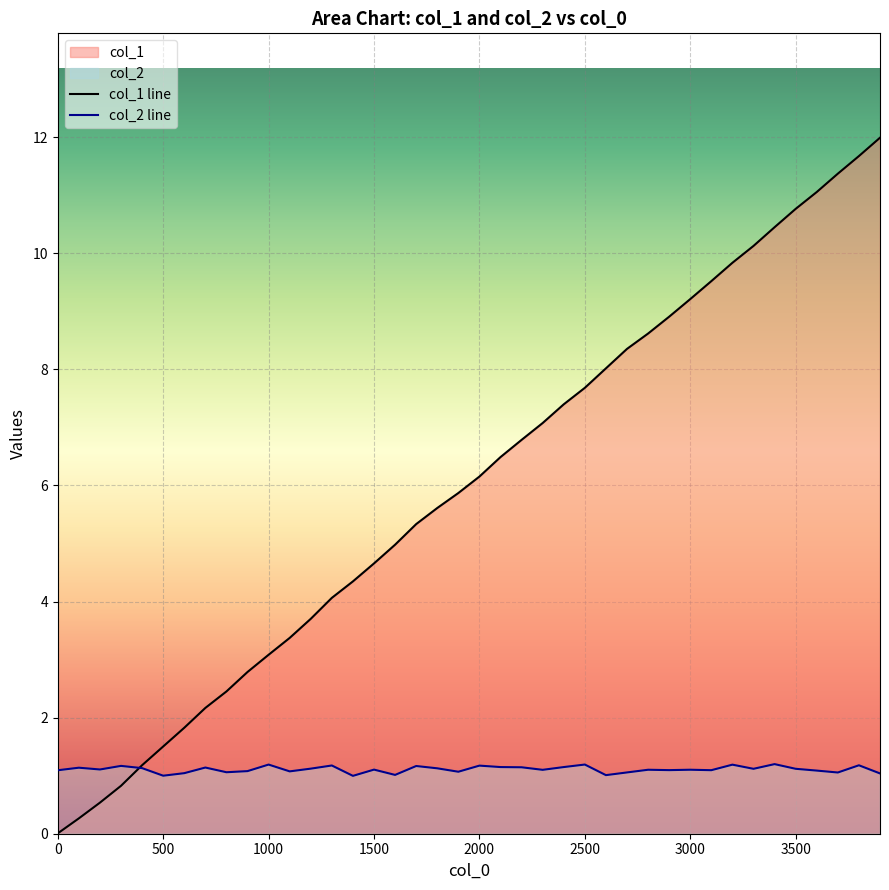

What is the sum of the col_2 values at 400 and 3700?

2.2